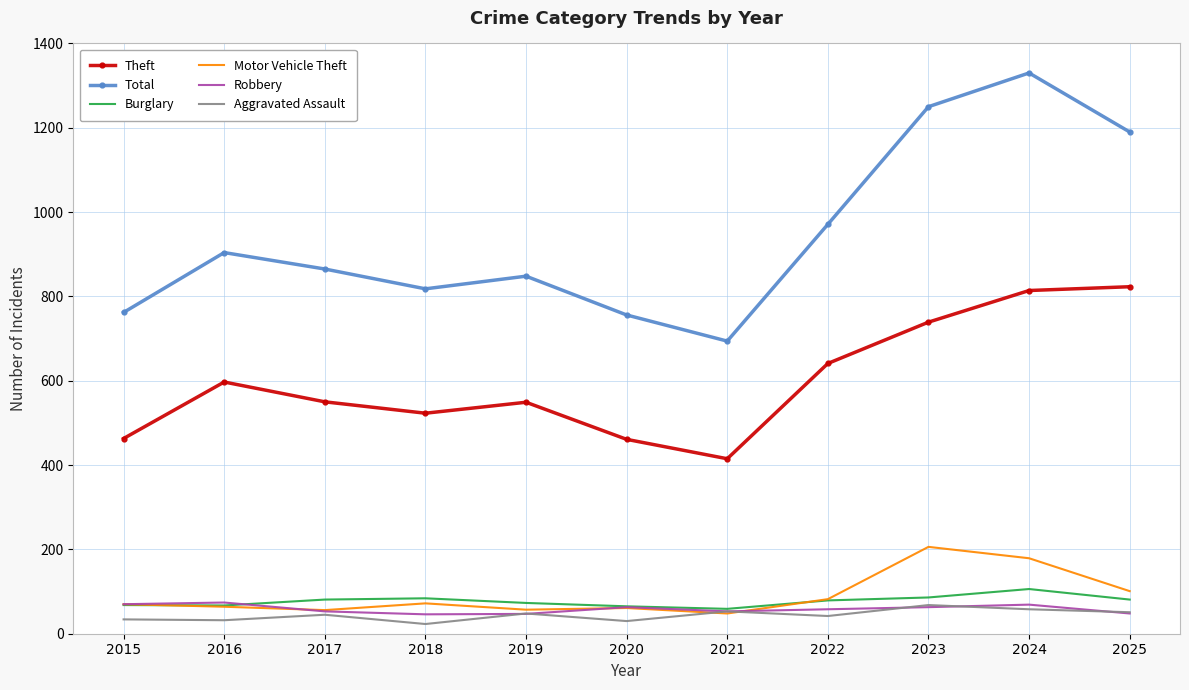

What is the total value across all series at 2025?

2294